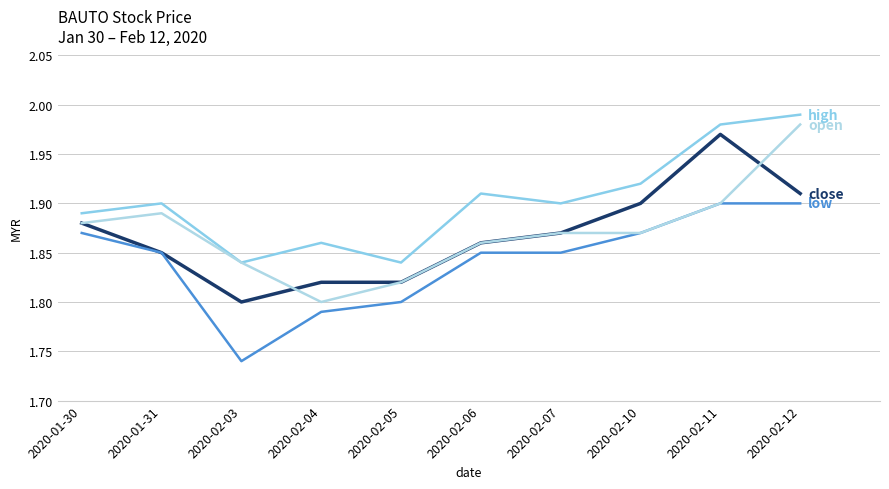

Is this an area chart (filled region under the line)?

No